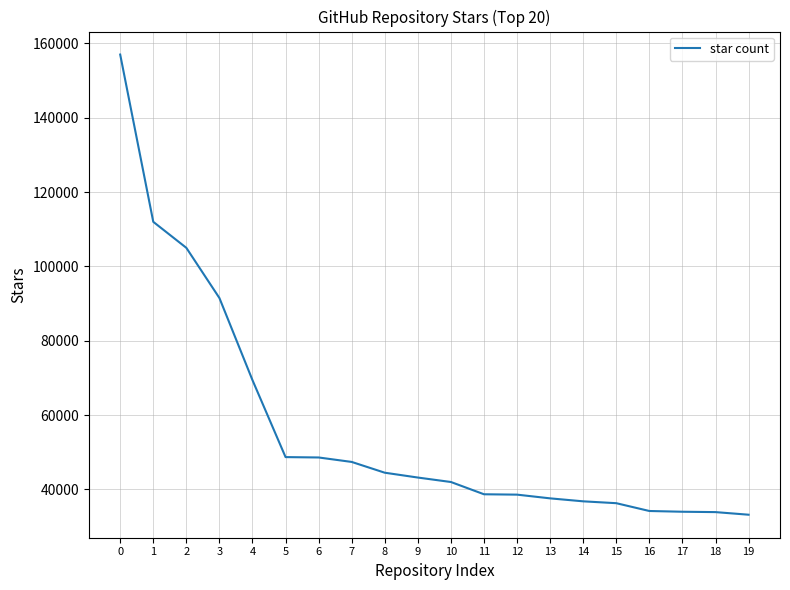

The value at 17 is 58697. True or false?

False